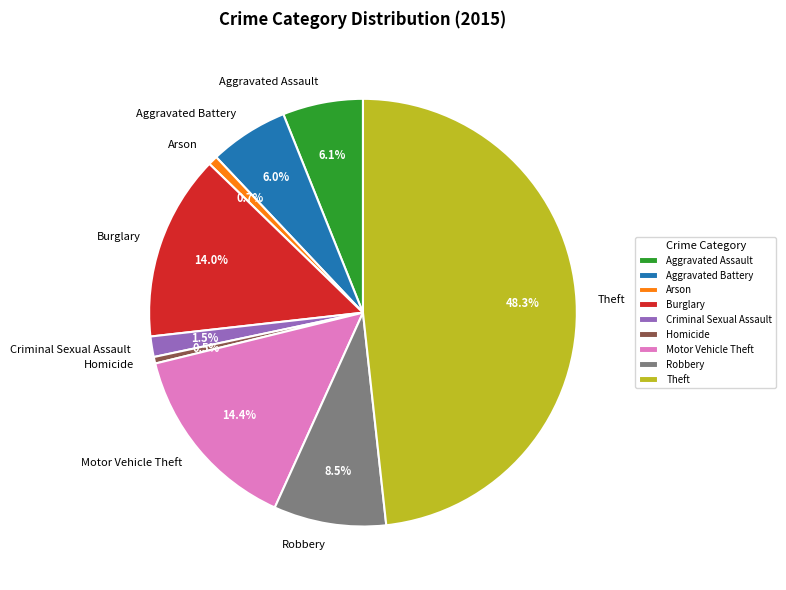

To the nearest percent, what is the average slice percentage?

11%